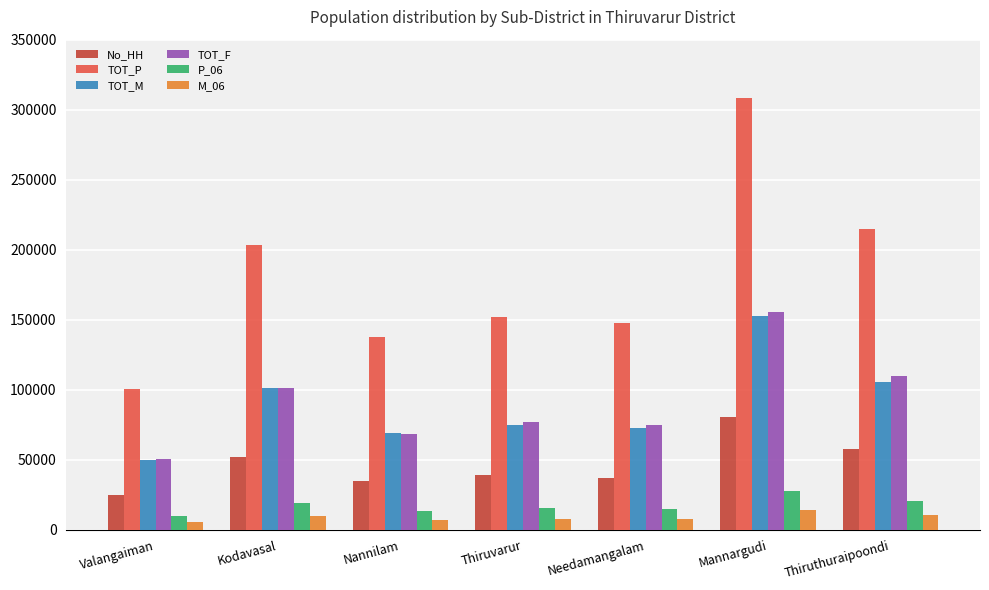

Which category has the lowest value in the No_HH series?

Valangaiman